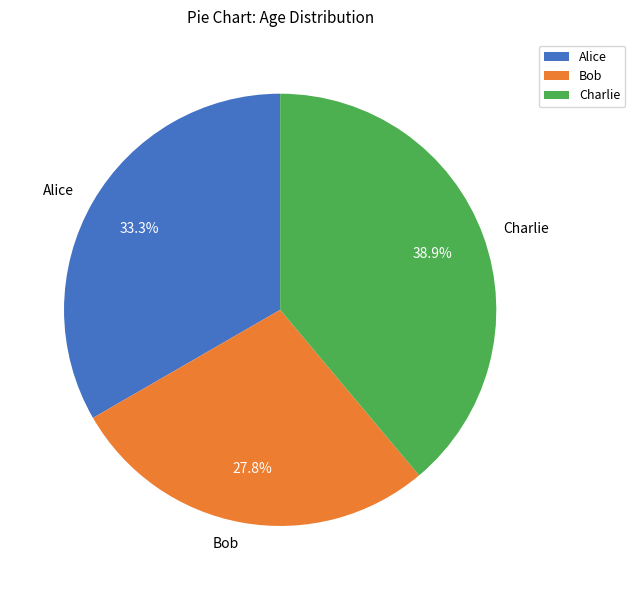

To the nearest percent, what is the combined percentage of Charlie and Bob?

67%